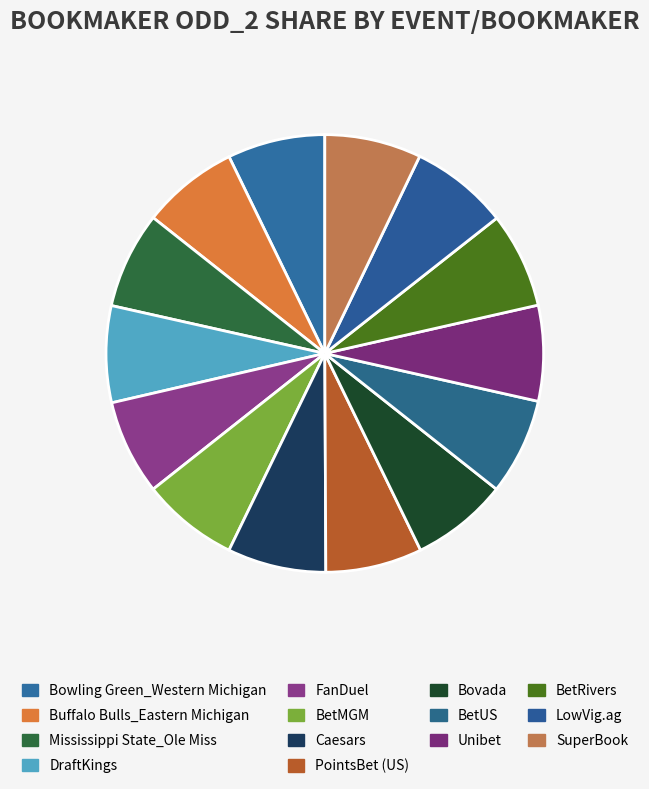

What is the smallest slice in the pie chart?

FanDuel